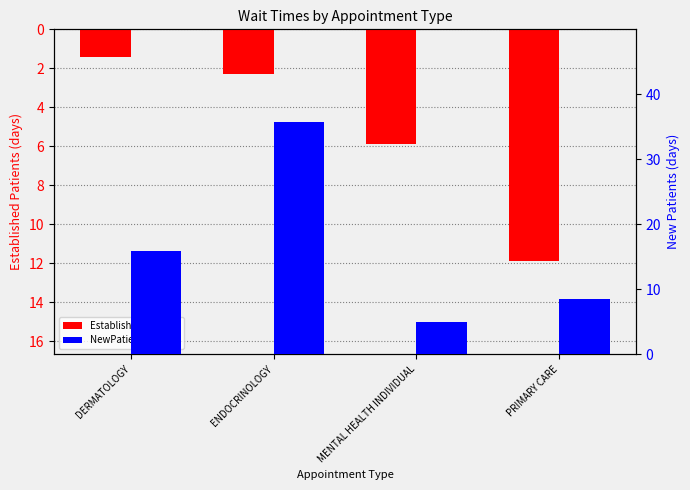

How many values in the EstablishedPatients series exceed 5?

2